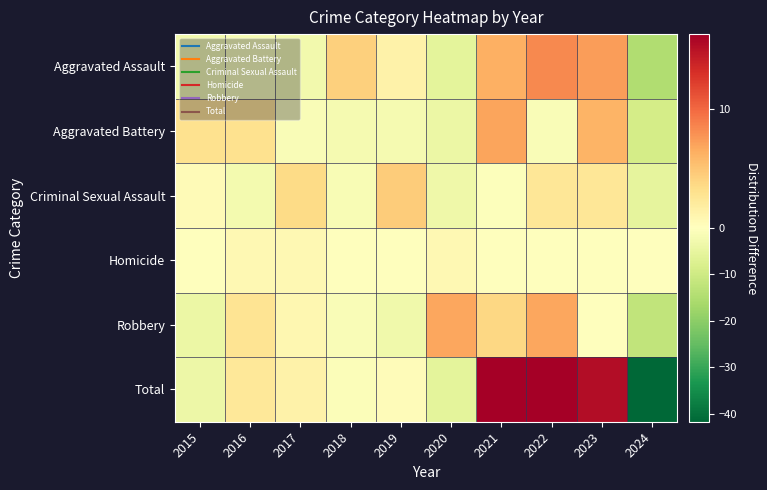

Which series has the widest spread of values?

Total